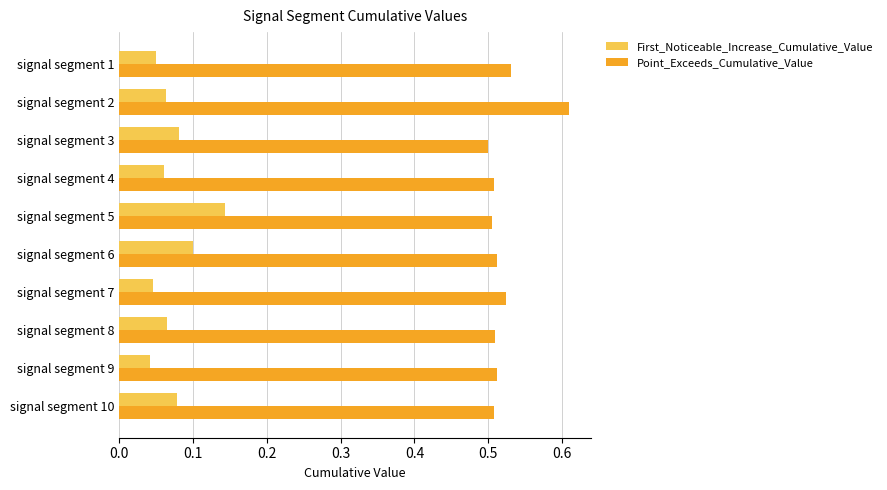

List the series in order of their overall mean, lowest first.

First_Noticeable_Increase_Cumulative_Value, Point_Exceeds_Cumulative_Value